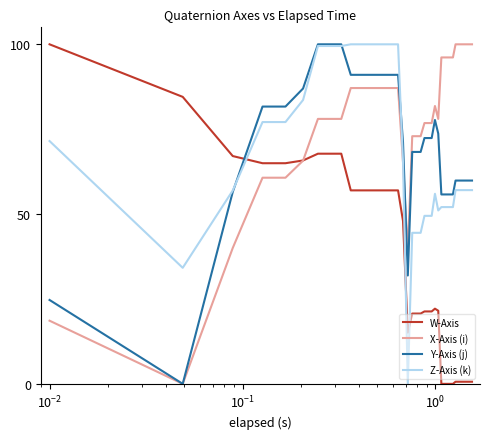

How many series are shown in this chart?

4